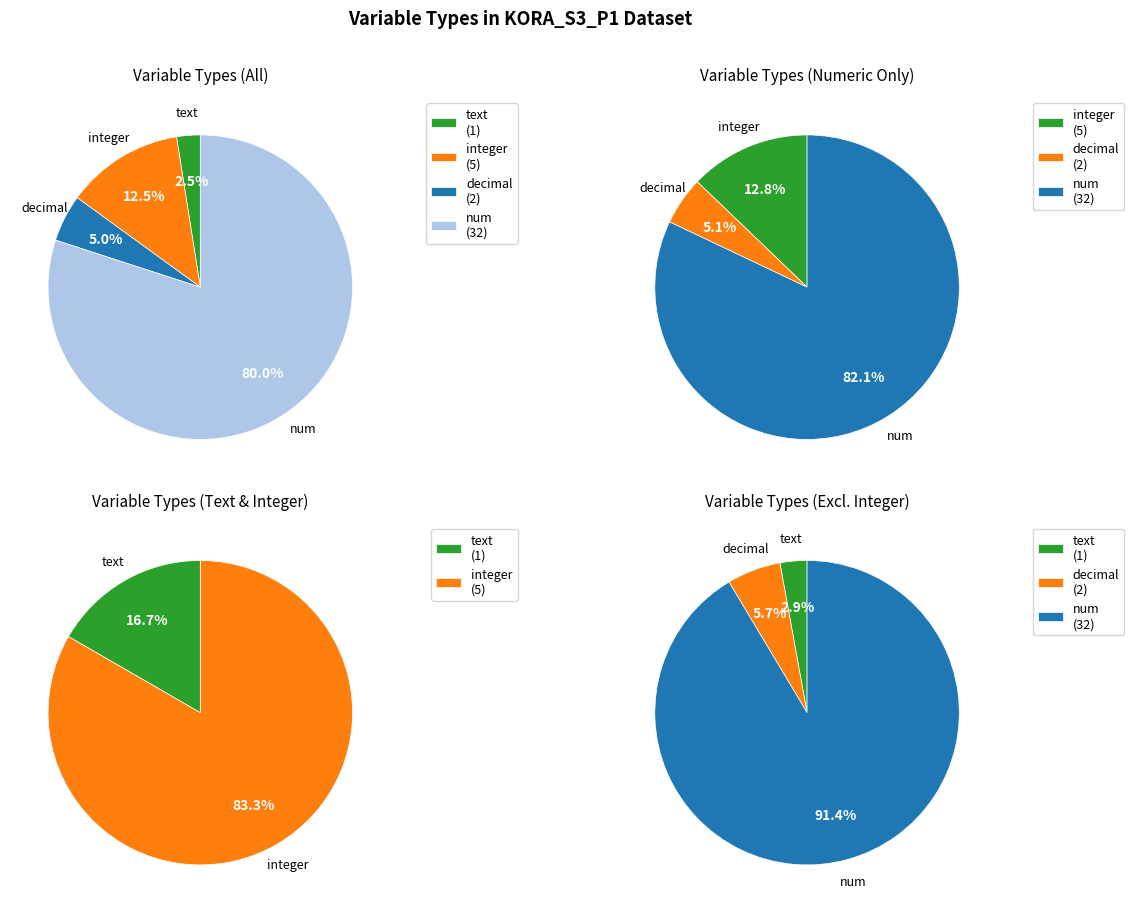

How many slices are in this pie chart?

4